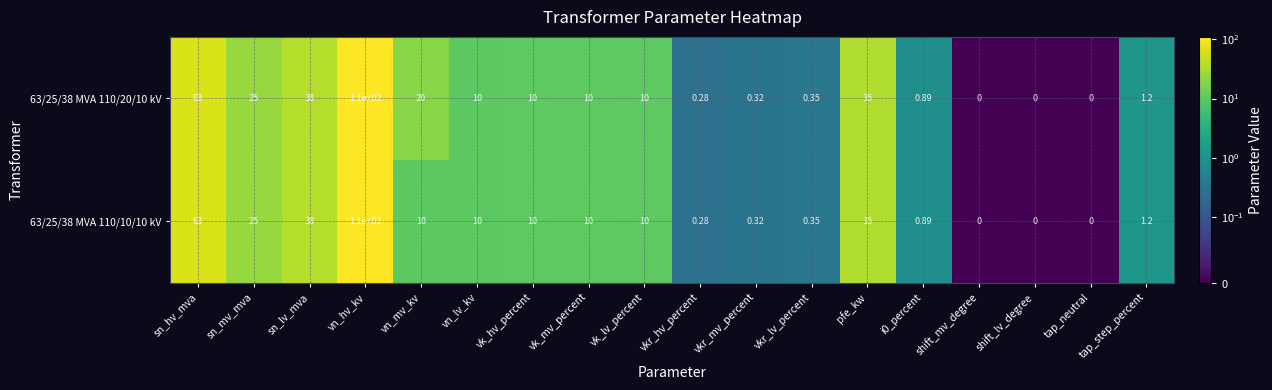

Which category has the highest value across all series?

vn_hv_kv